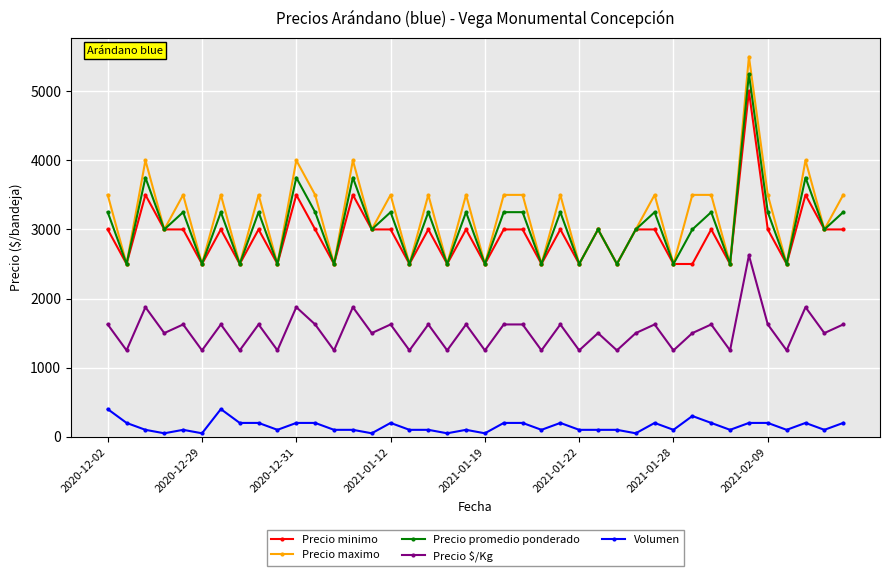

List the series in order of their peak value, lowest first.

Volumen, Precio $/Kg, Precio minimo, Precio promedio ponderado, Precio maximo